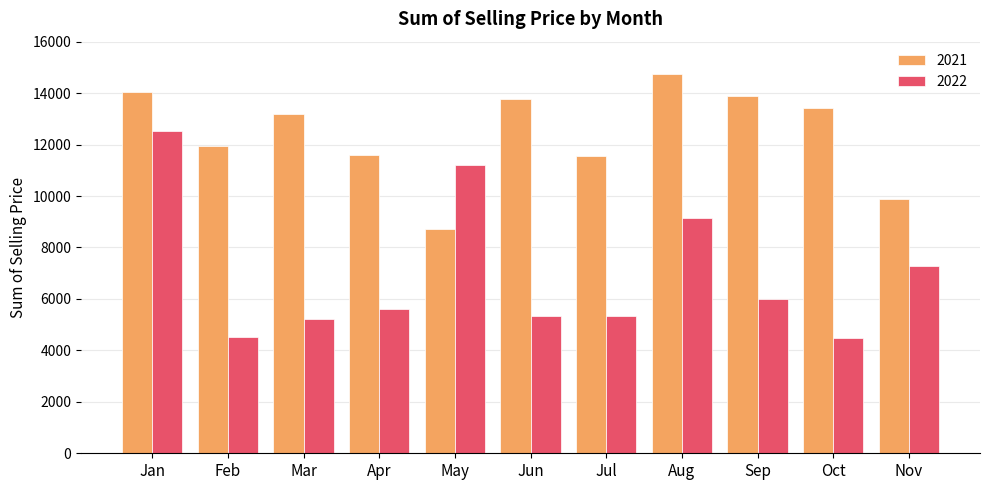

At how many categories does at least one series exceed 6299?

11